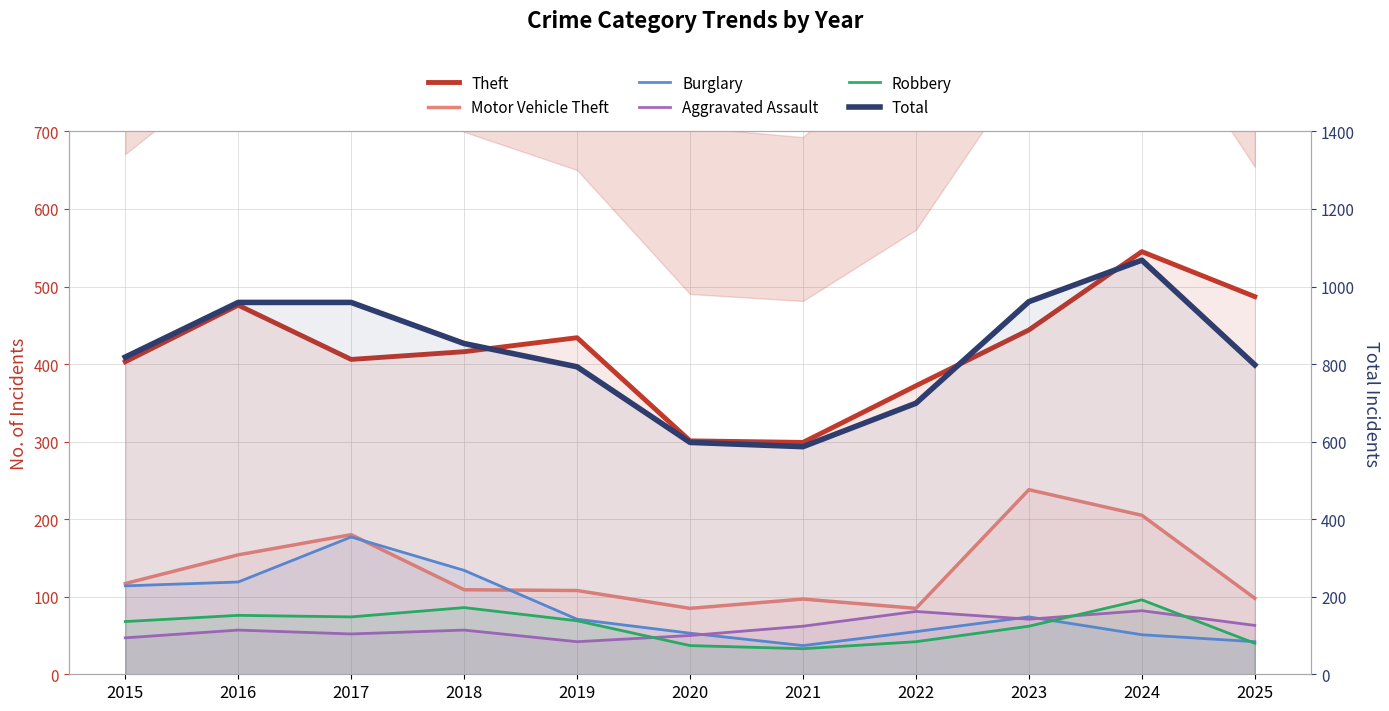

Which series has the widest spread of values?

Total